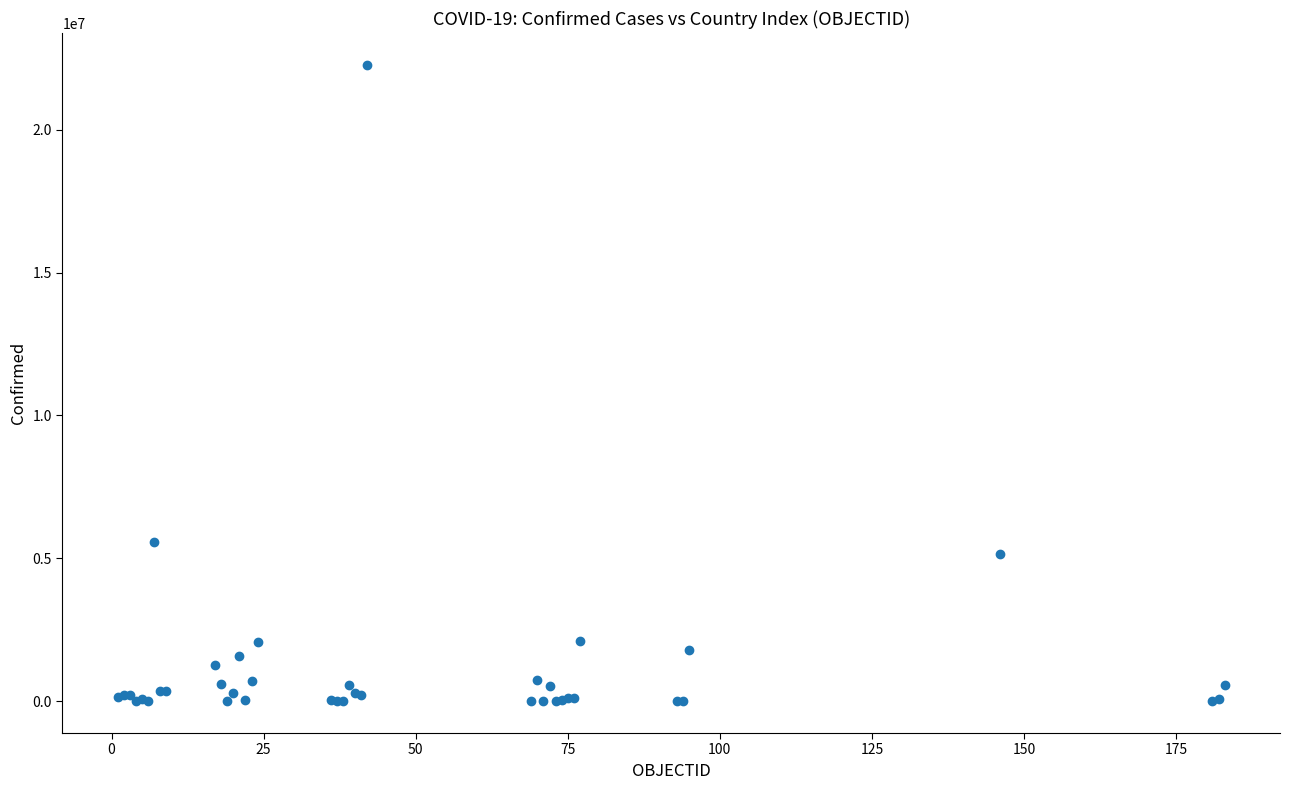

What Y value in the scatter plot is closest to 11135845?

5556239